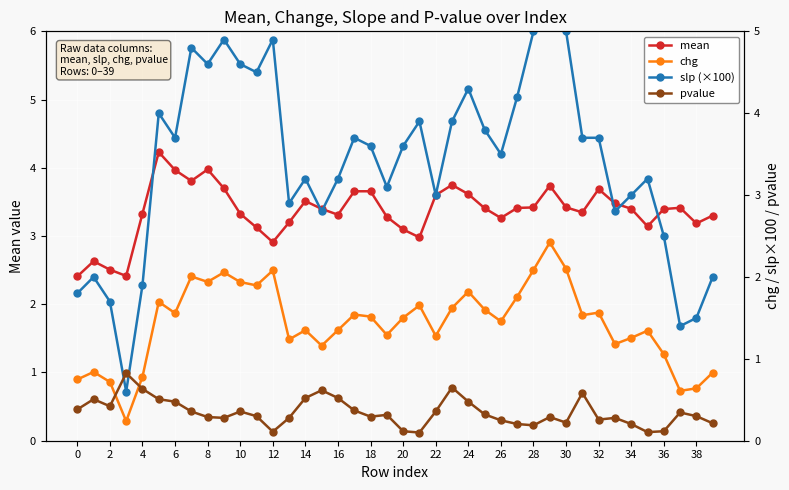

How many categories are shown in the chart?

40